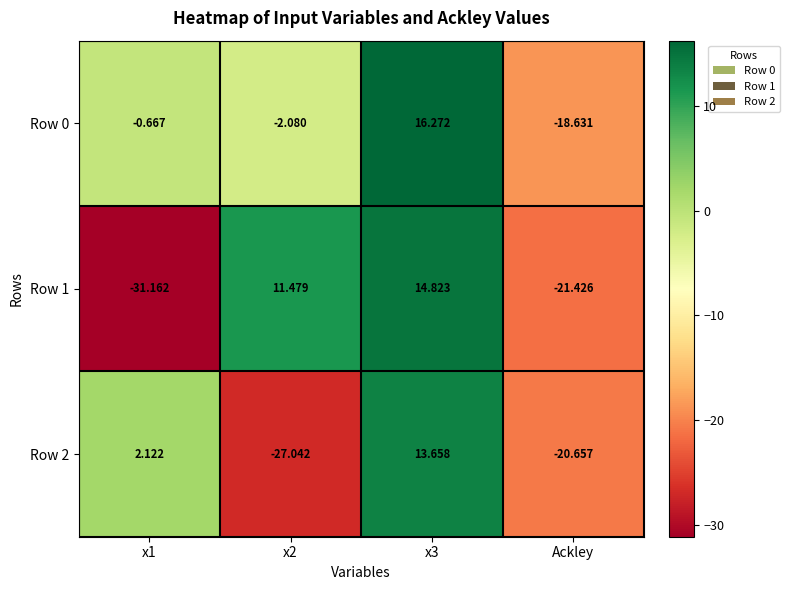

List the series in order of their peak value, highest first.

Row 0, Row 1, Row 2